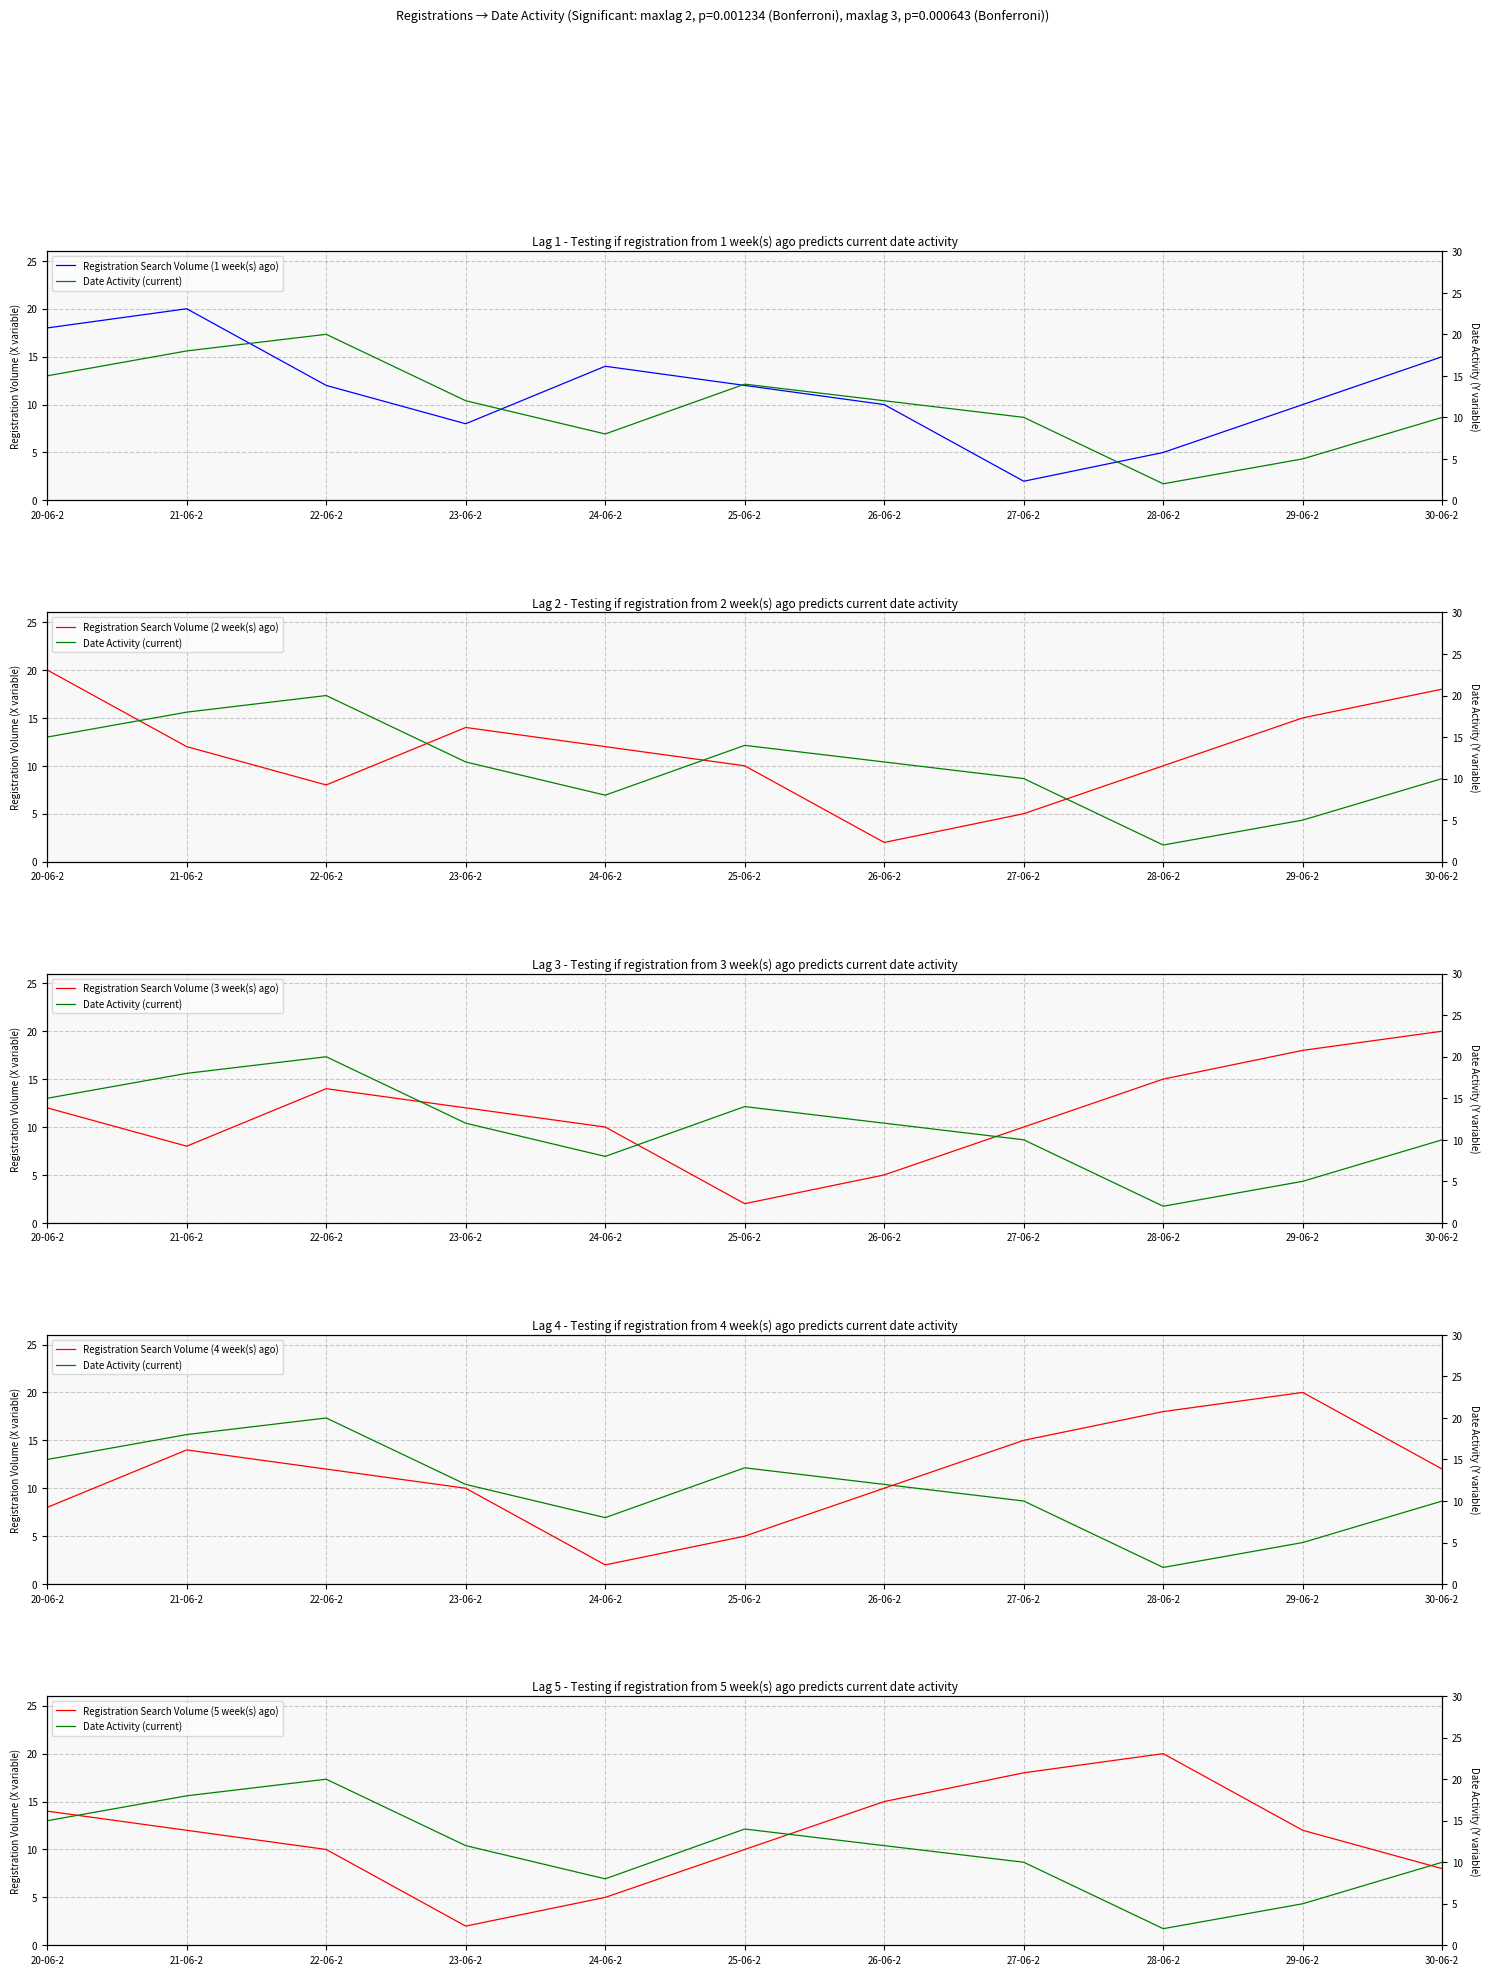

Between which two adjacent categories do Registration Search Volume (5 week(s) ago) and Date Activity (current) first intersect?

25-06-2 and 26-06-2